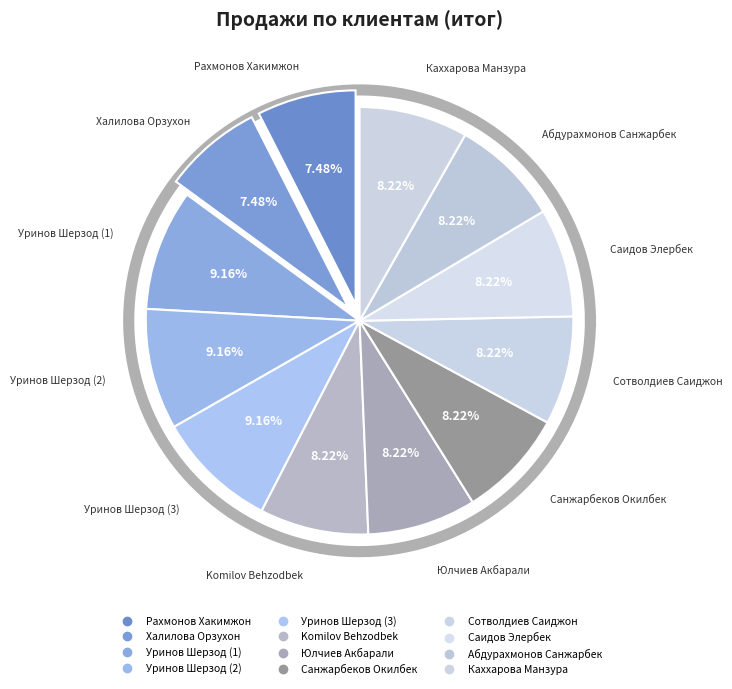

What percentage is NOT represented by Халилова Орзухон?

92.5%